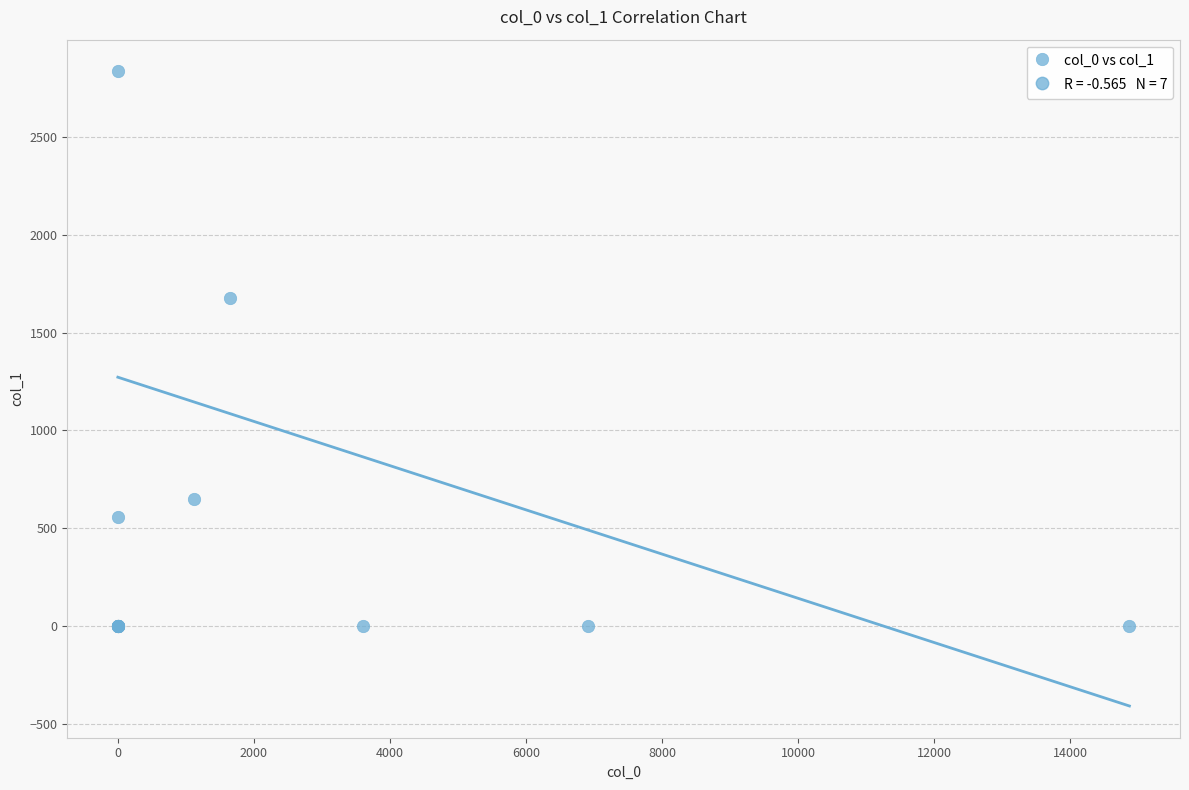

What Y value in the scatter plot is closest to 1418?

1676.0